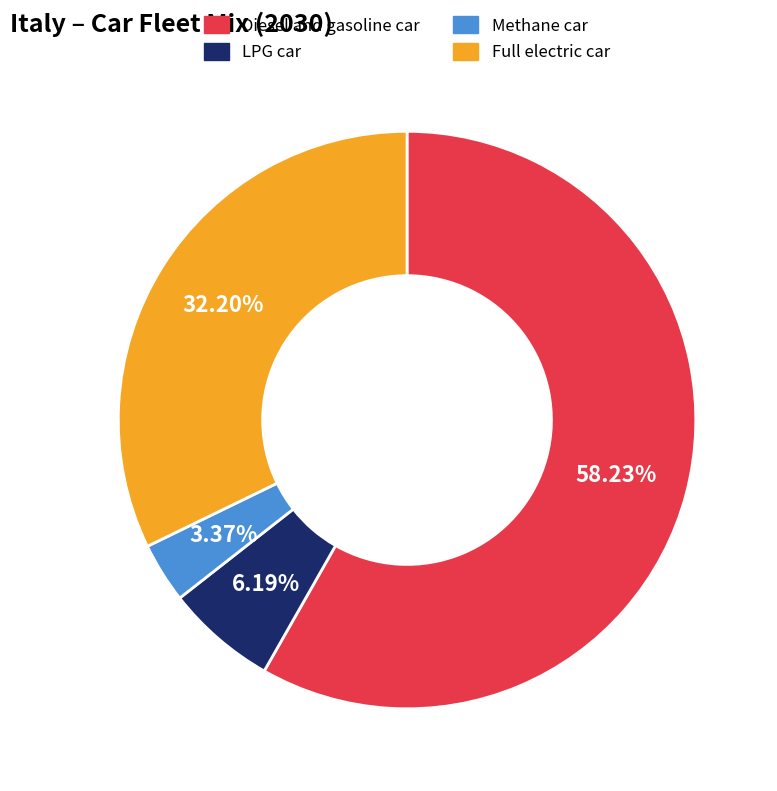

Does Full electric car account for over 50% of the chart?

No